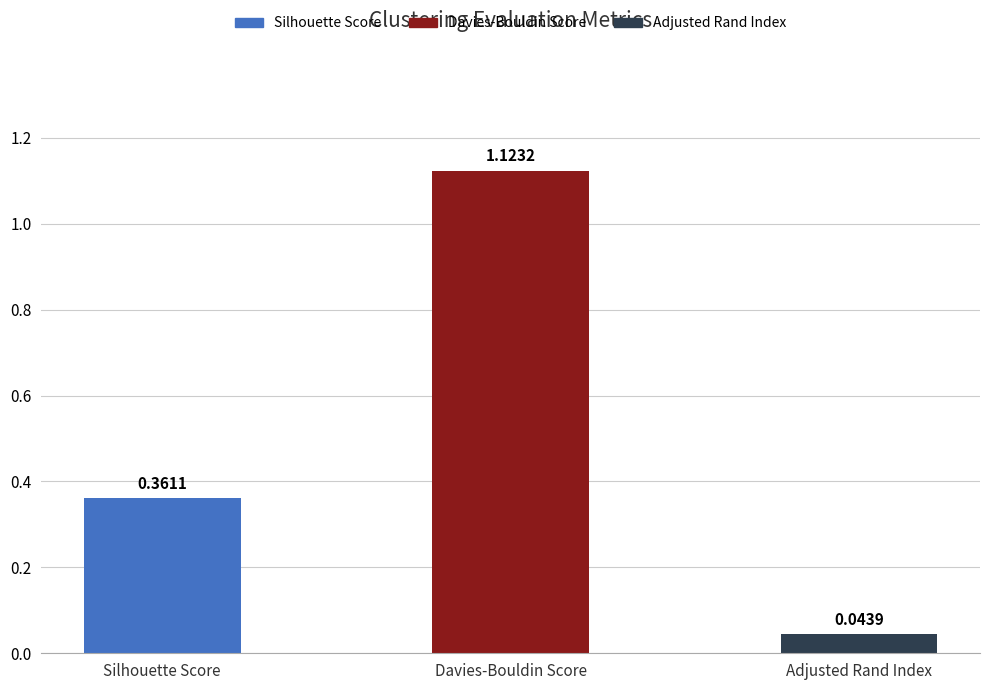

Which category has the lowest value across all series?

Adjusted Rand Index